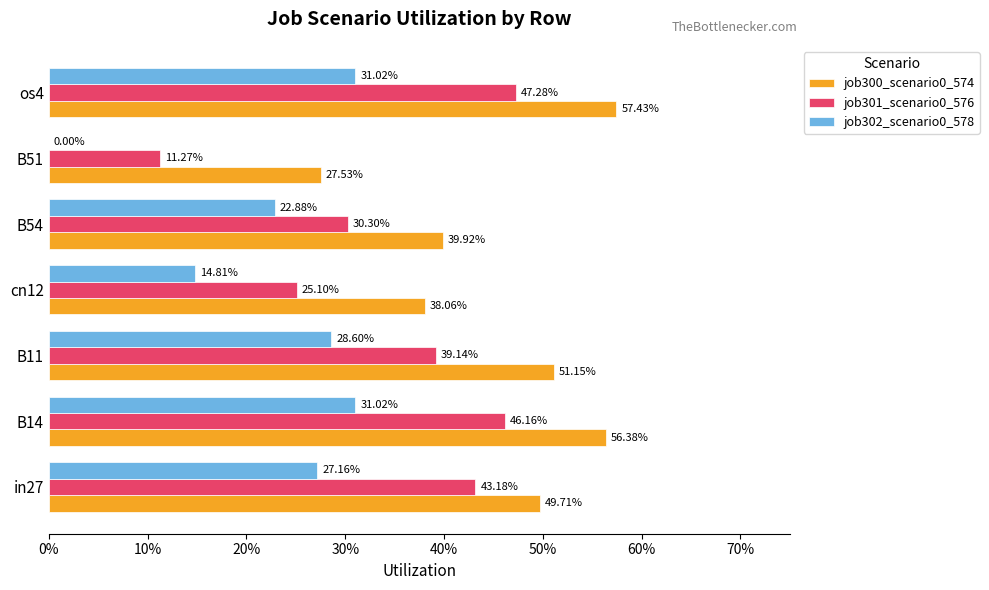

What are all the series names shown in the legend?

job300_scenario0_574, job301_scenario0_576, job302_scenario0_578